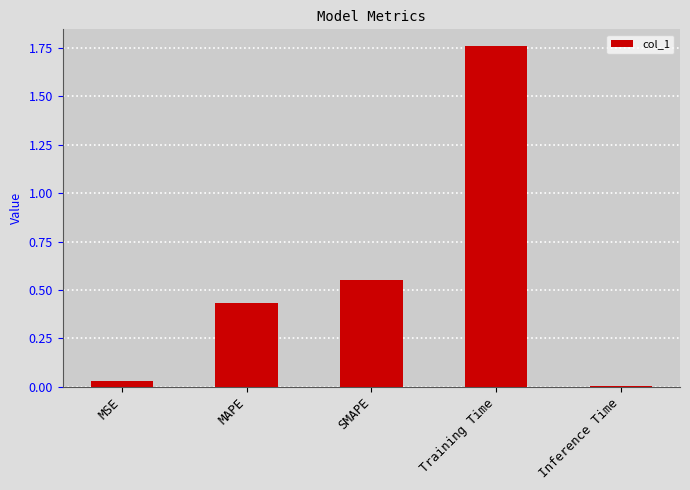

What is the sum of all values?

2.8